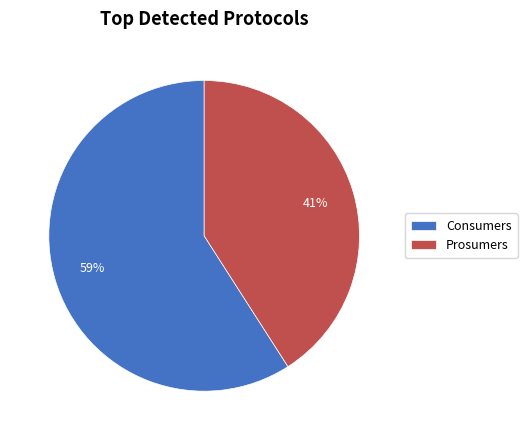

Which has a higher value, Prosumers or Consumers?

Consumers